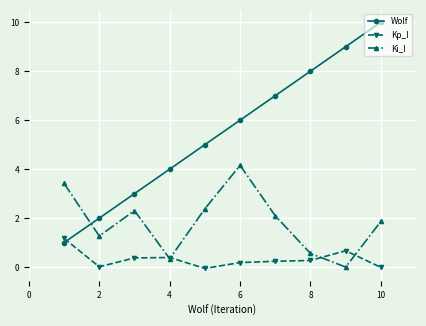

What is the sum of all Ki_I values?

18.4